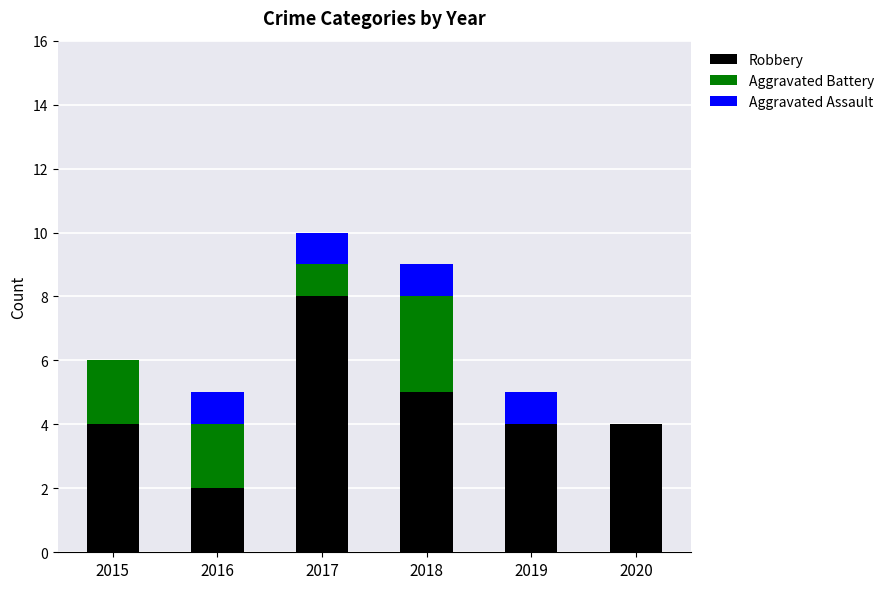

At which label does Robbery reach its peak?

2017